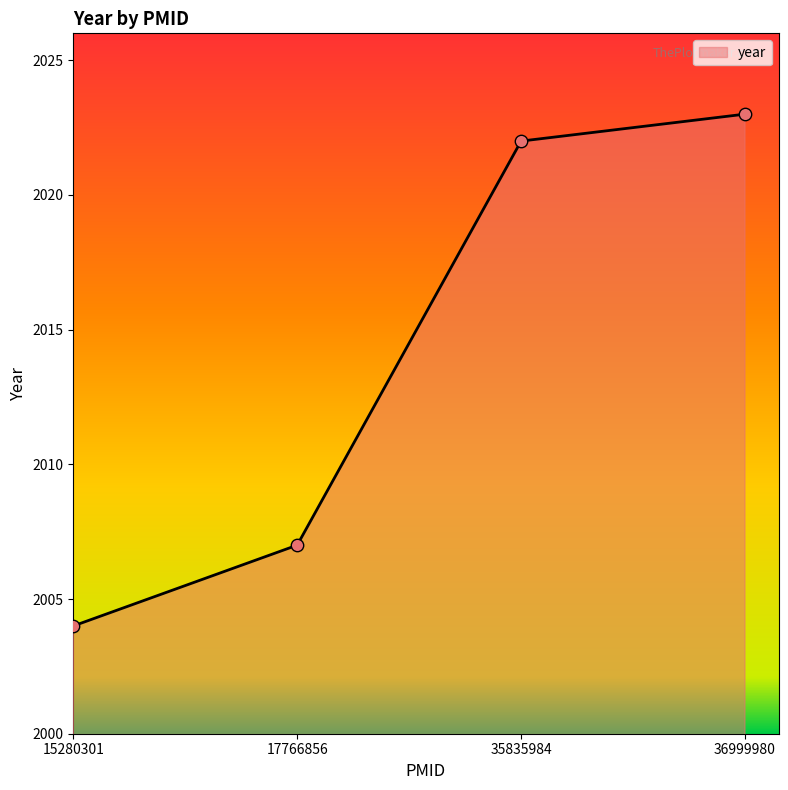

Between 35835984 and 15280301, which is larger?

35835984